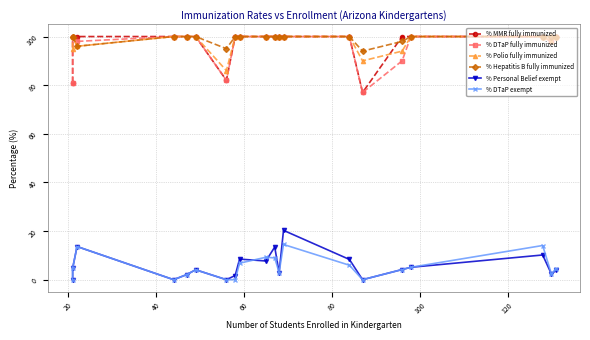

Which series has the largest total across all categories?

% Hepatitis B fully immunized